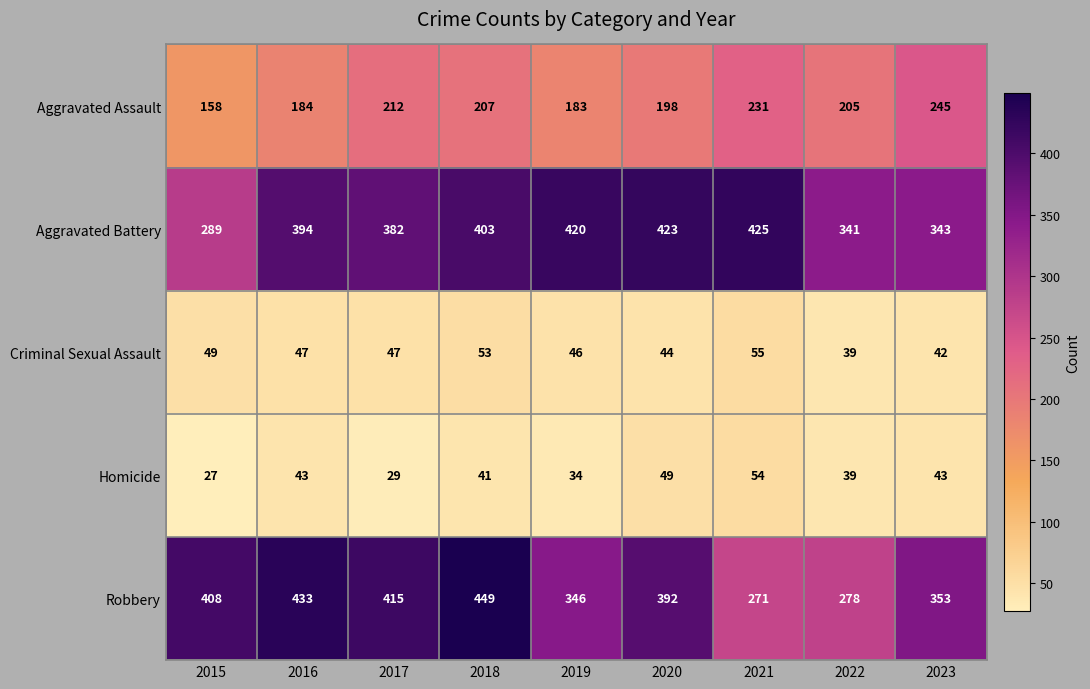

Count the number of data series in this chart.

5